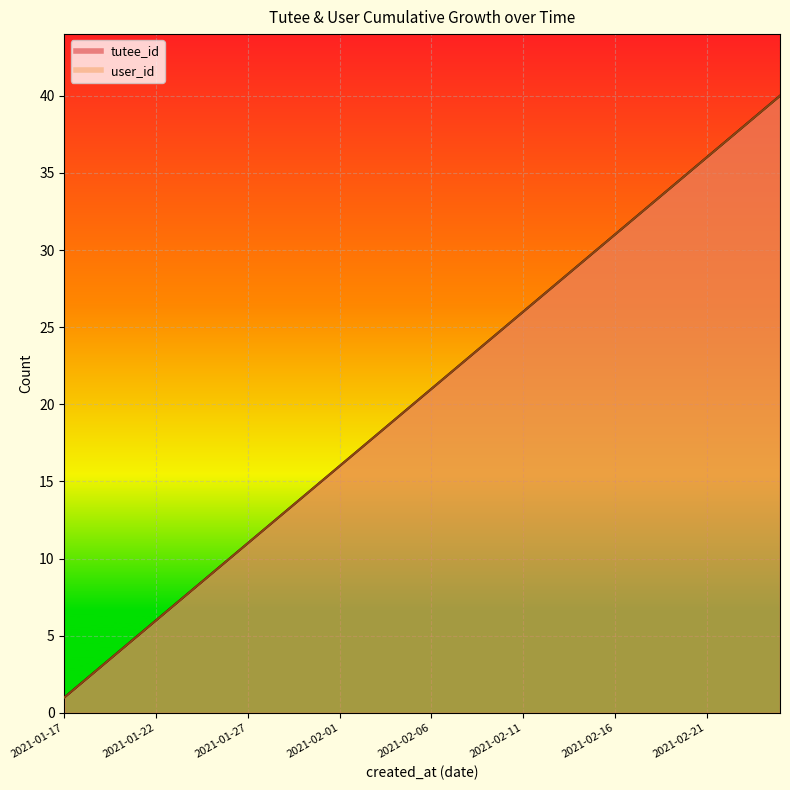

True or false: user_id and tutee_id cross at least once.

False